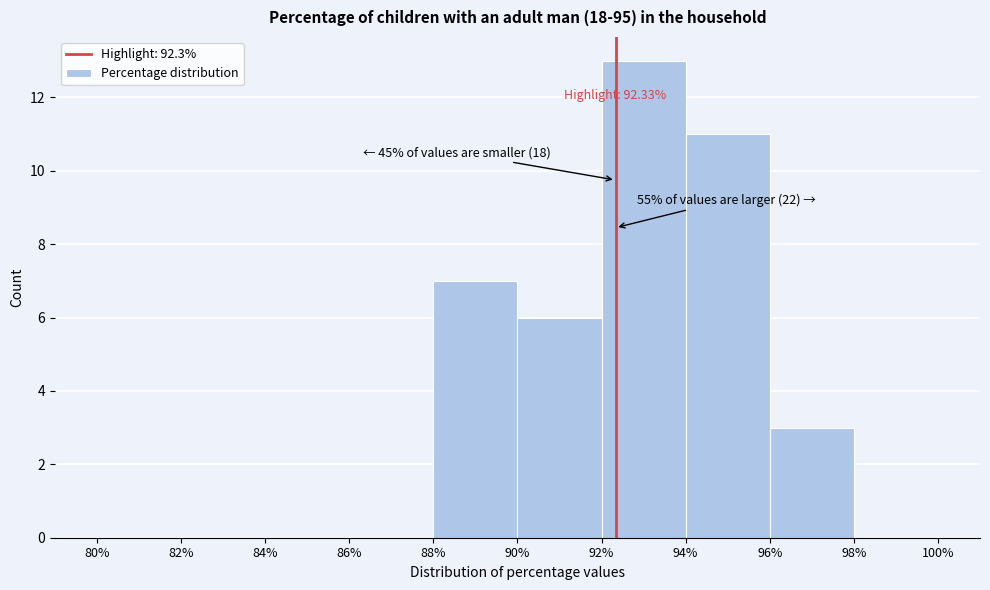

Which range on the x-axis has the tallest bar?

92% to 94%